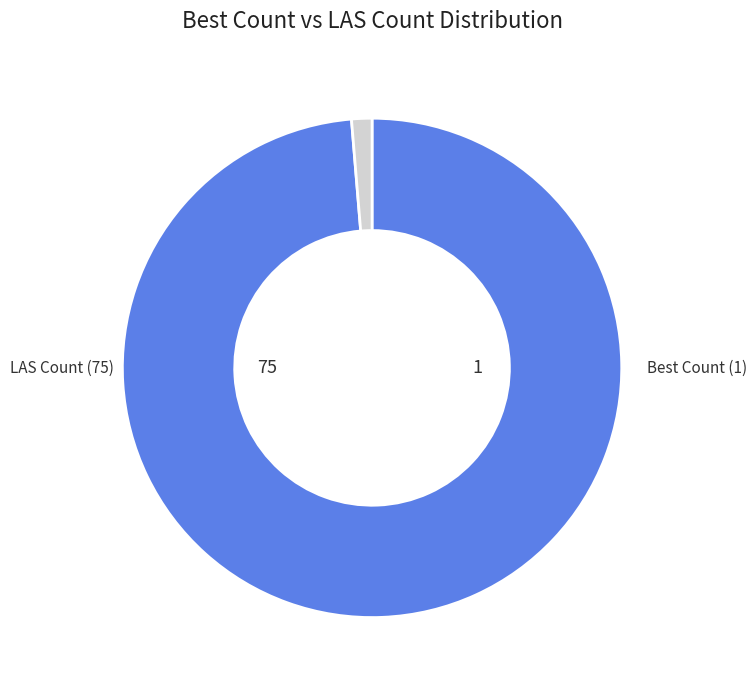

Does any single category account for the majority?

Yes